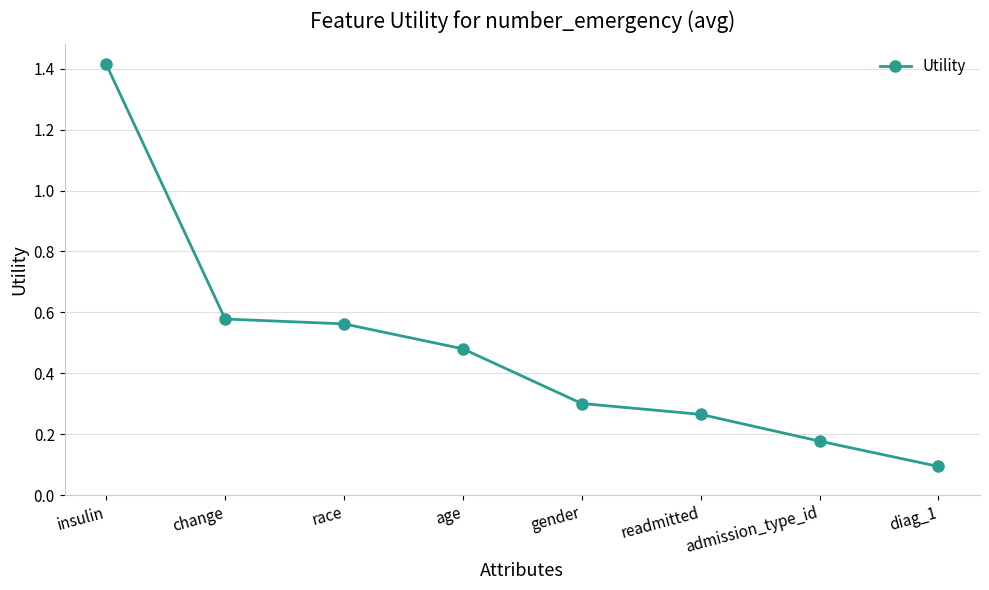

True or false: the data shows 0.2 at race.

False